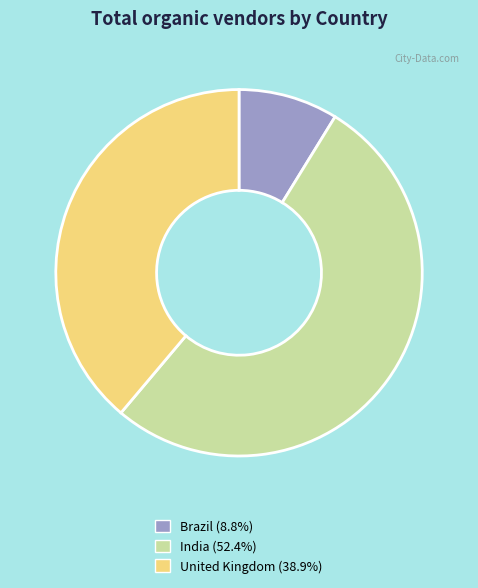

Which category has the smallest portion of the pie?

Brazil